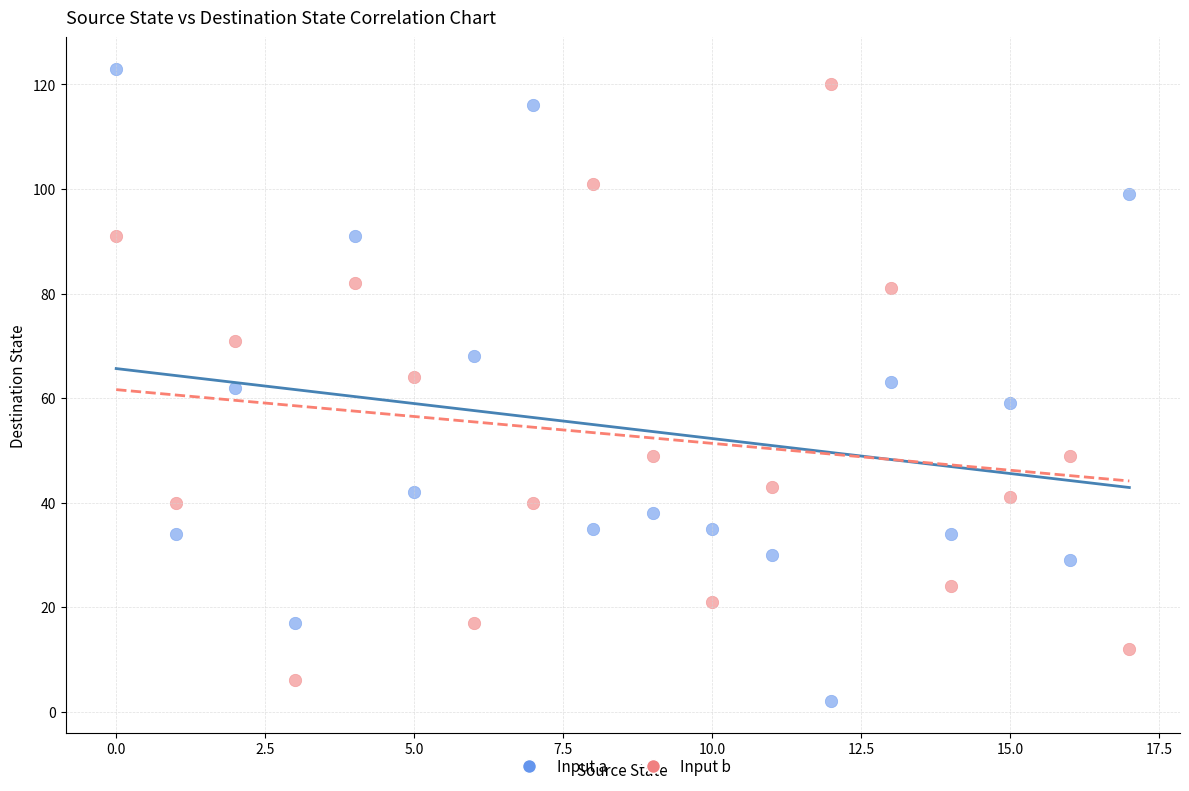

Across all data points, what is the range of Y values (max minus min)?

121